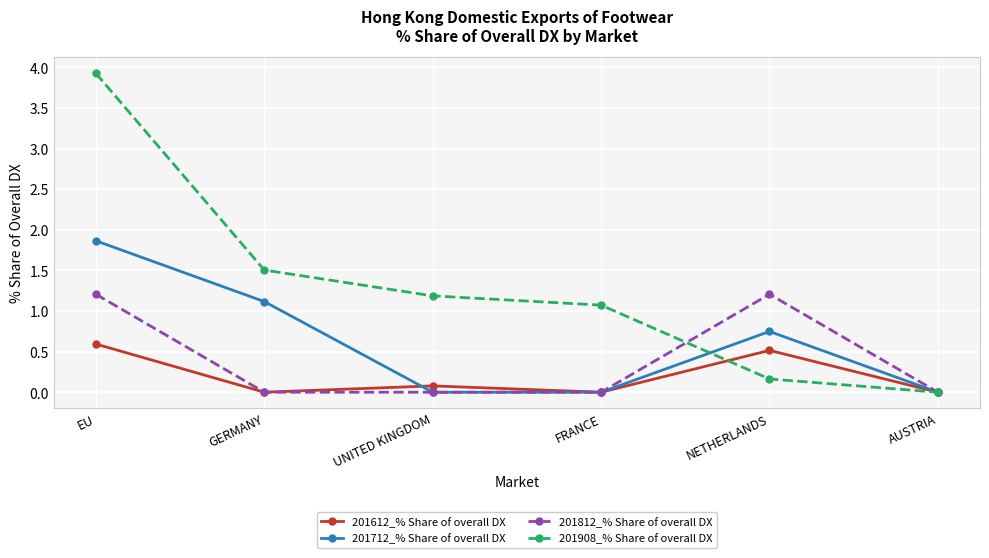

What position from the right is NETHERLANDS?

2